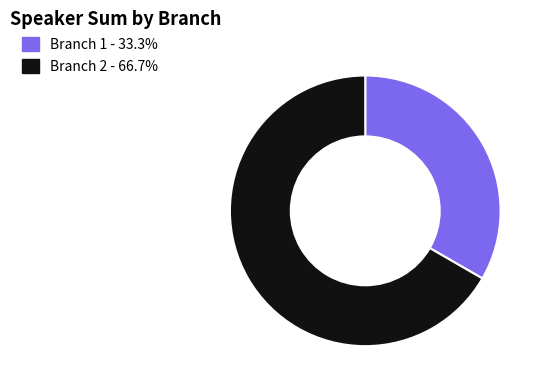

Approximately how many times larger is the value at Branch 2 - 66.7% compared to Branch 1 - 33.3%?

2.0